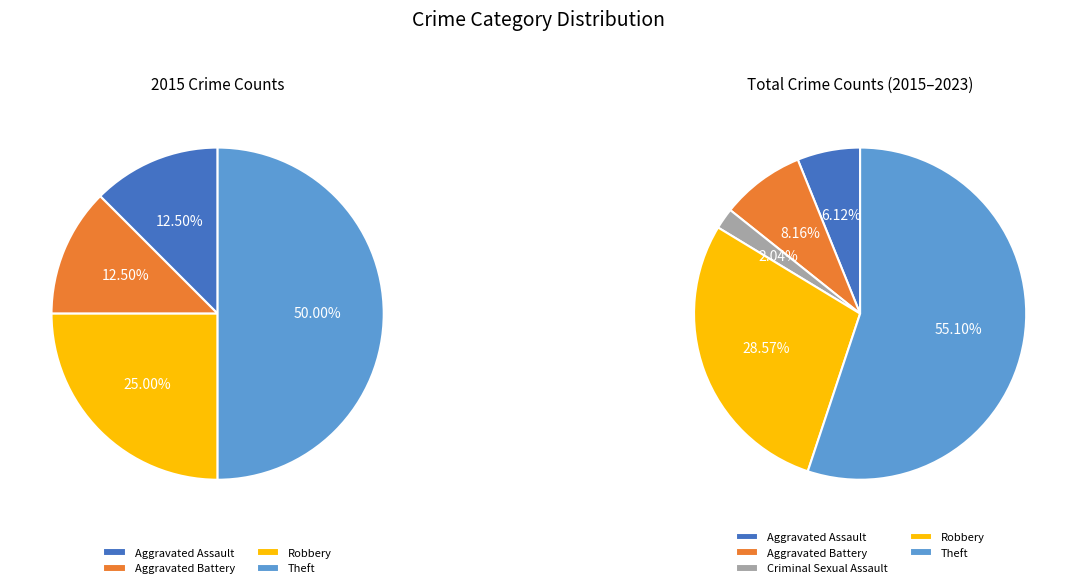

What is the smallest slice in the pie chart?

Criminal Sexual Assault